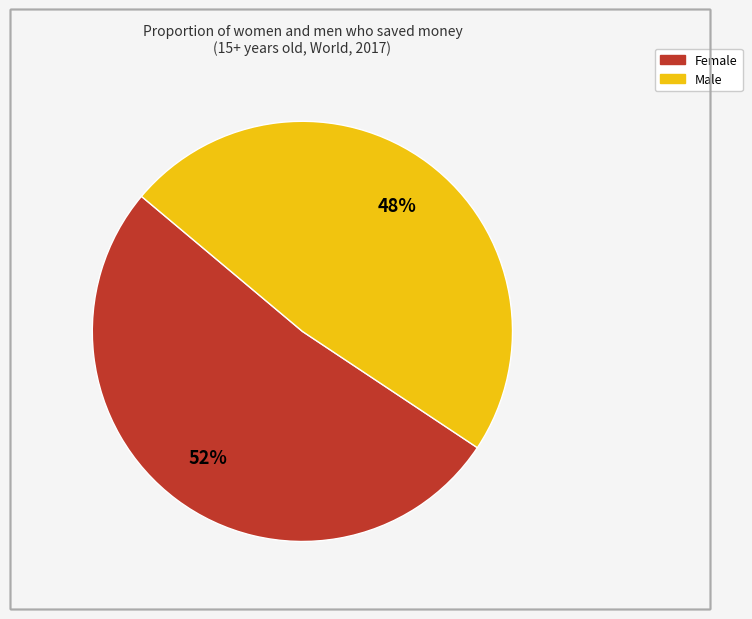

Between Female and Male, which is larger?

Female